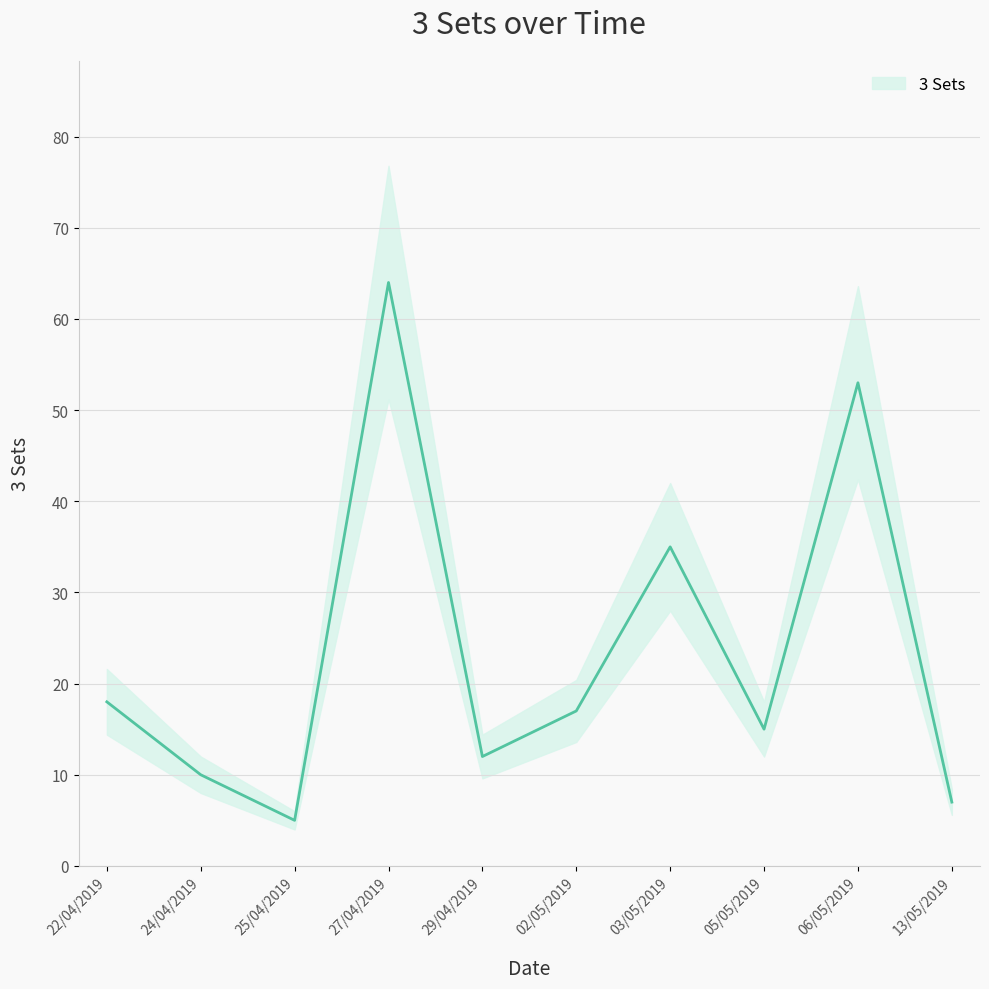

Count the number of data series in this chart.

1